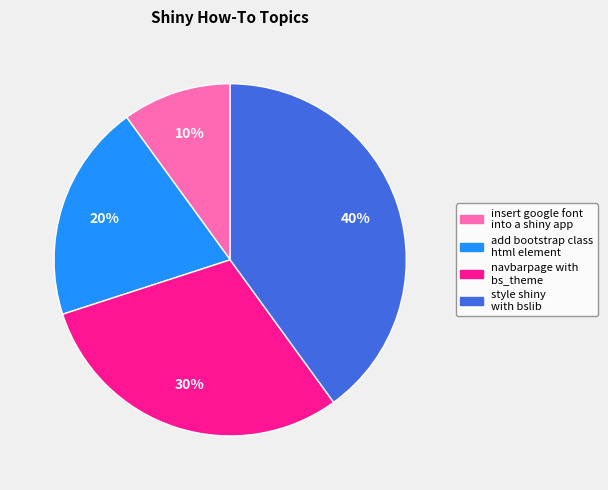

How many slices are in this pie chart?

4